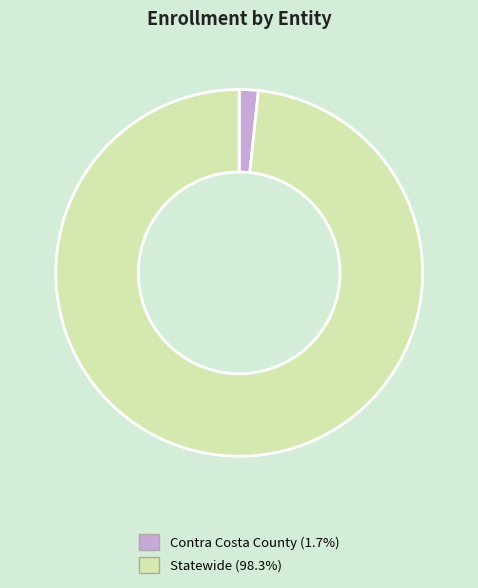

Combined, do Contra Costa County and Statewide account for over 50%?

Yes